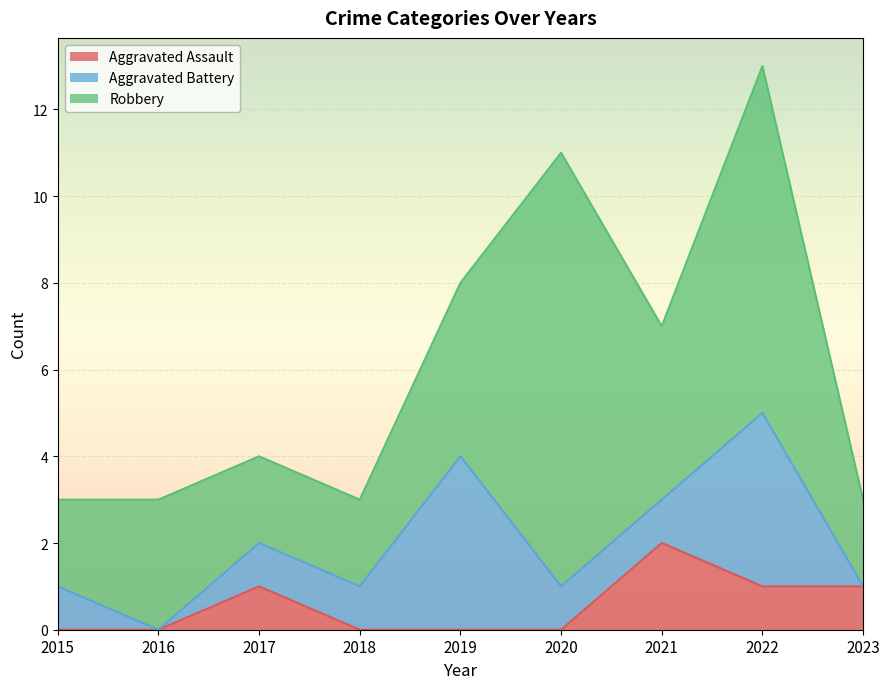

In Robbery, how many points are higher than both neighbors (excluding endpoints)?

3